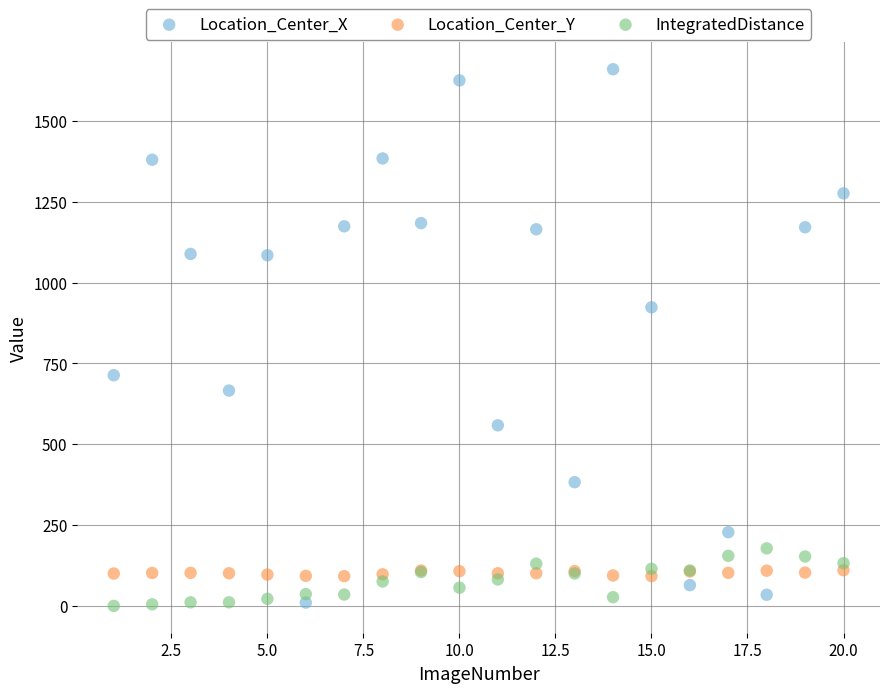

What are all the series names shown in the legend?

Location_Center_X, Location_Center_Y, IntegratedDistance